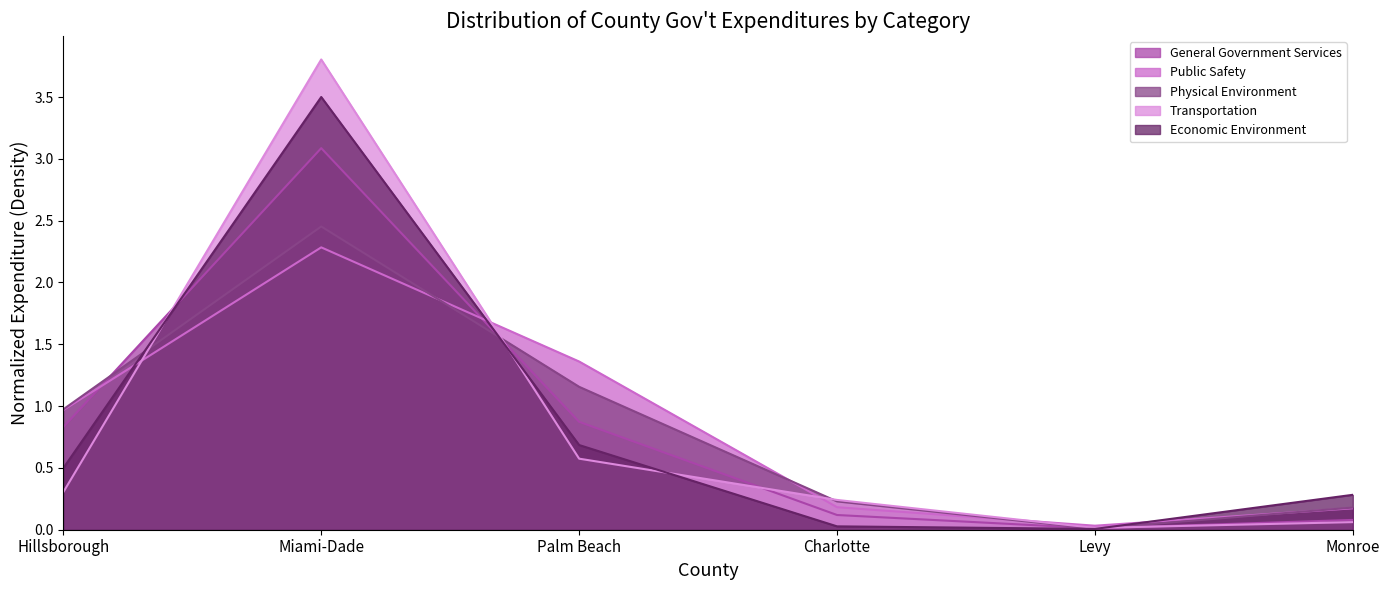

Where is the first local maximum for Public Safety?

Miami-Dade